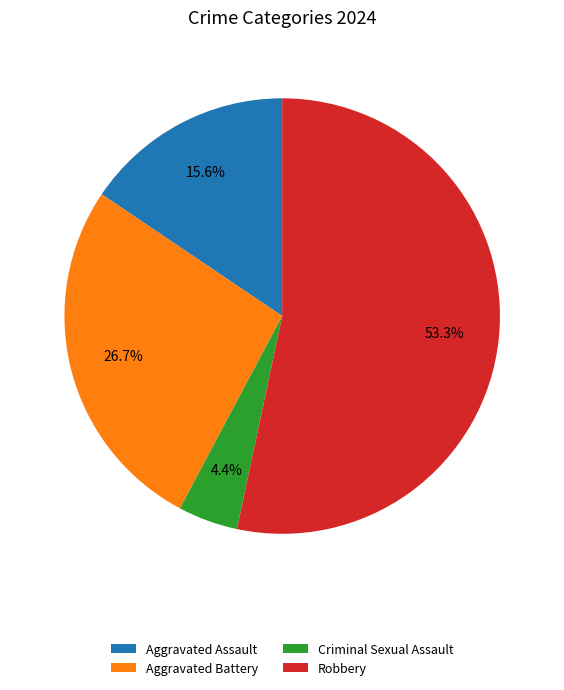

To the nearest percent, what is the difference between the largest and smallest slice percentages?

49%